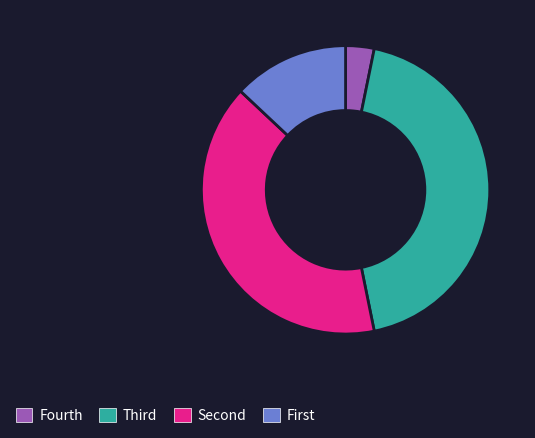

Is there any slice that represents more than half of the pie?

No